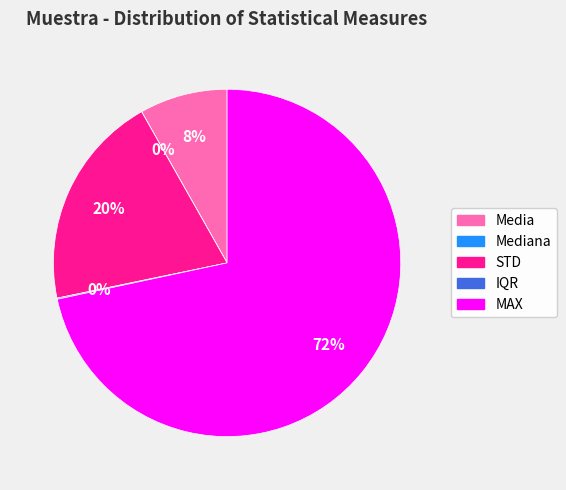

To the nearest percent, what is the difference between the Media and STD slice percentages?

12%